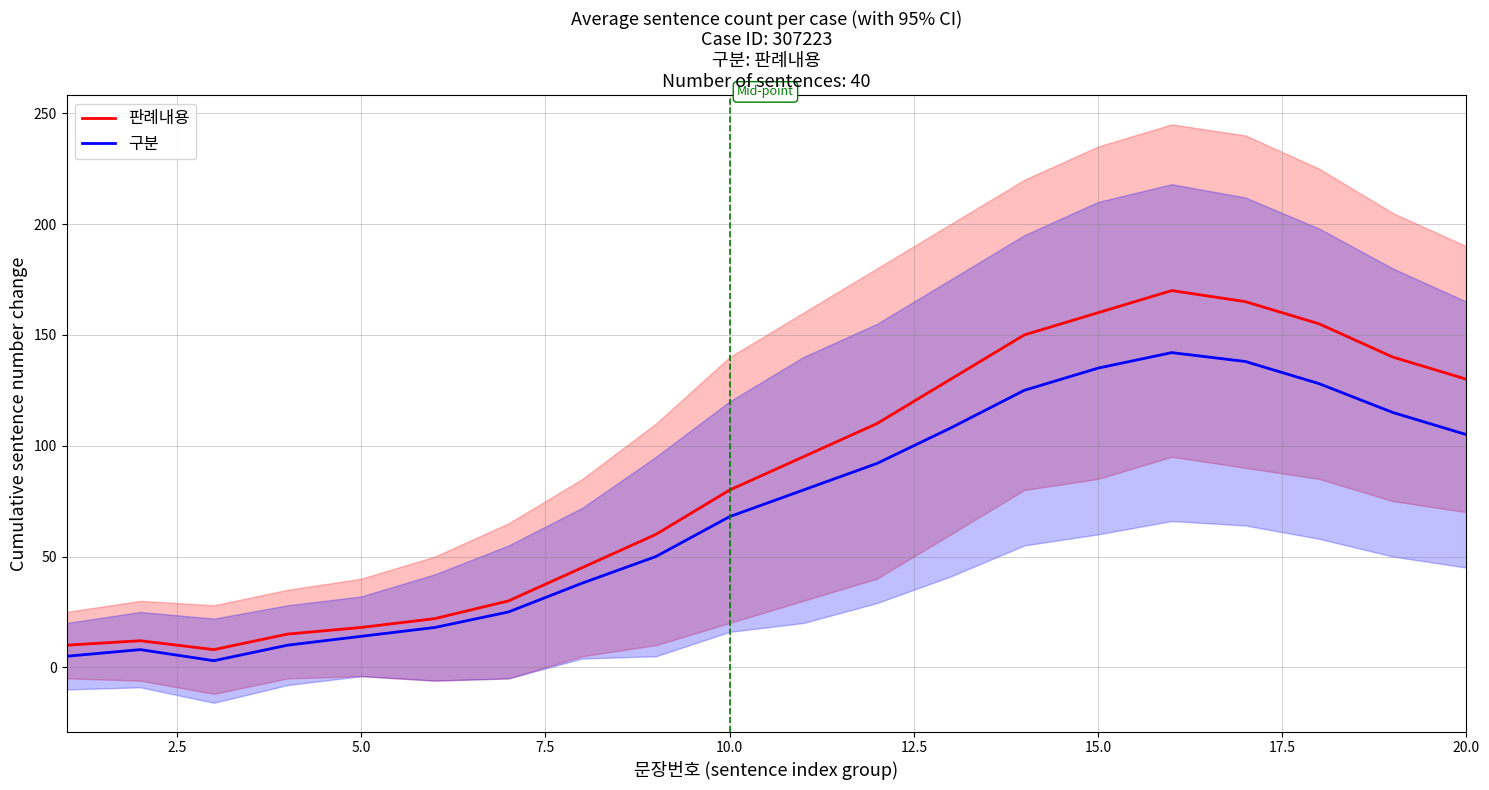

Which series has the widest spread of values?

판례내용